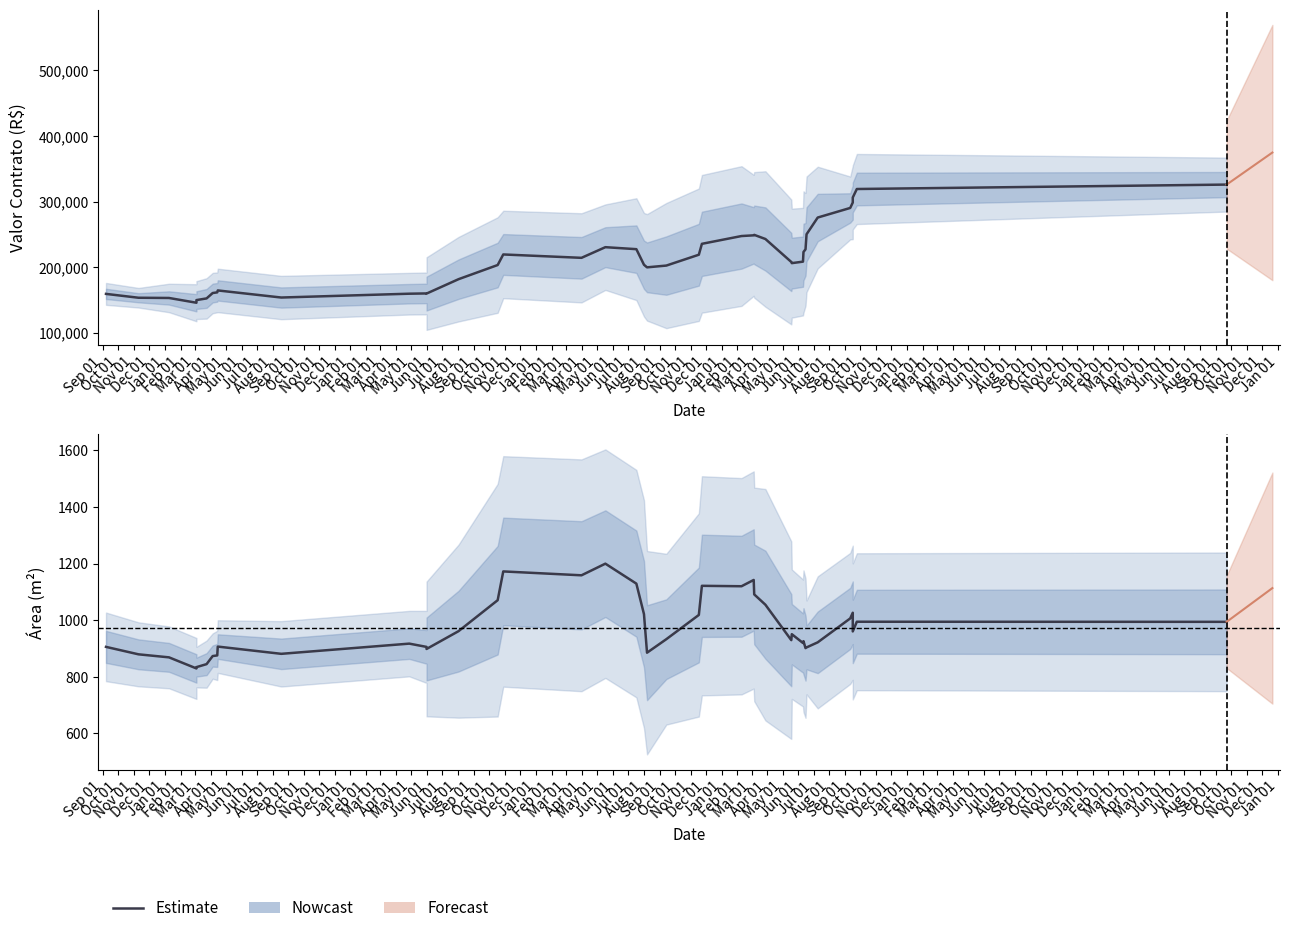

The value at Jun 01 is 880.8. True or false?

True